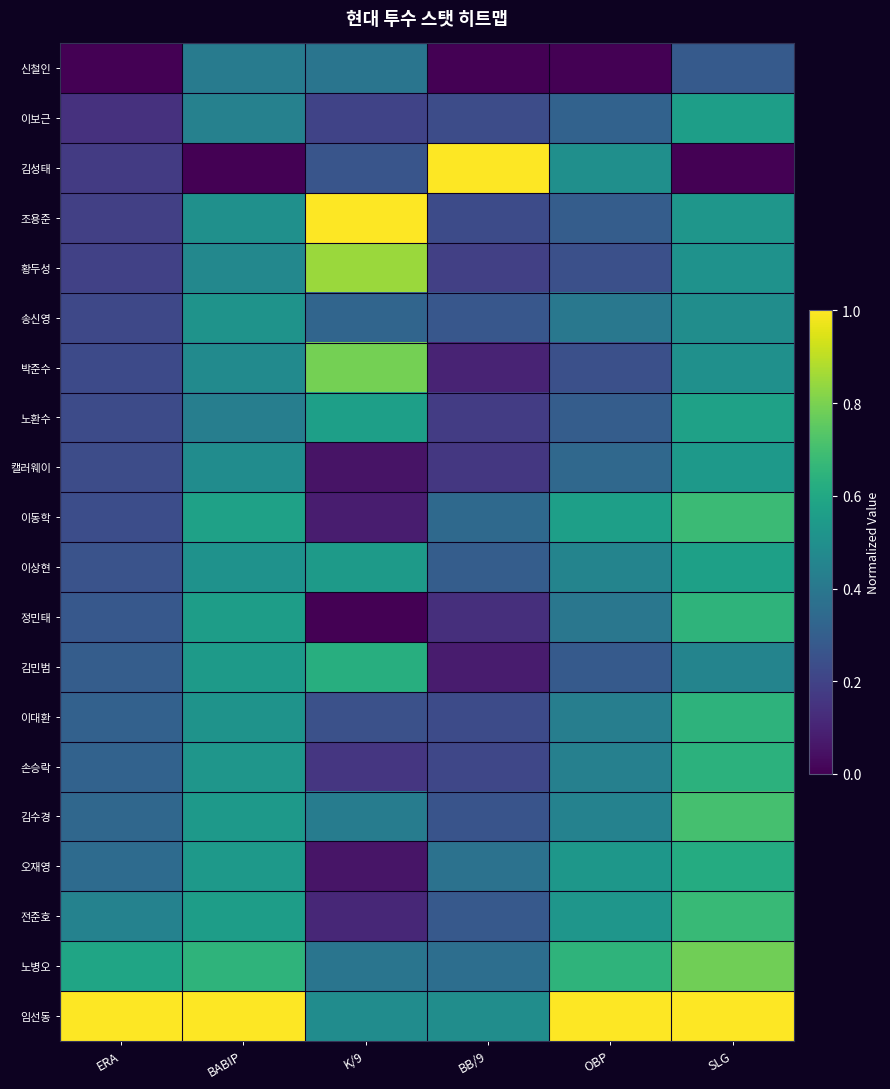

What is the spread (max minus min) of values at BABIP?

1.0